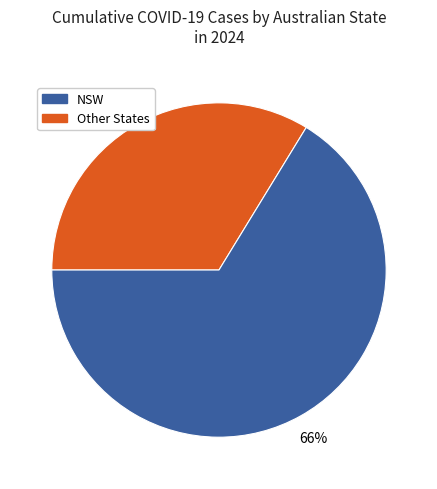

Does any single category account for the majority?

Yes